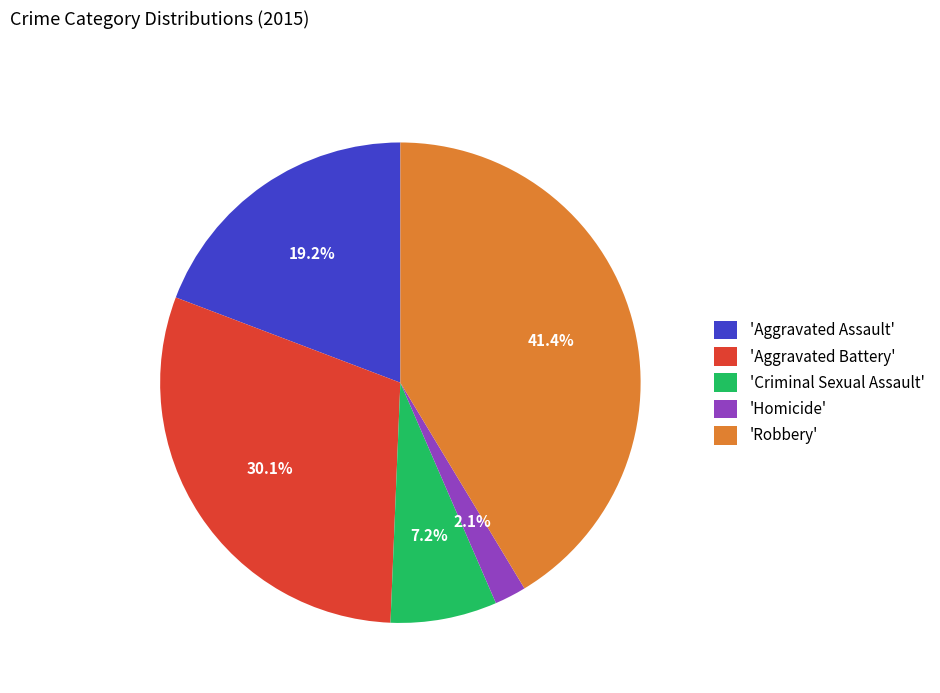

Combined, what portion of the pie is 'Aggravated Assault' and 'Aggravated Battery'?

49.3%